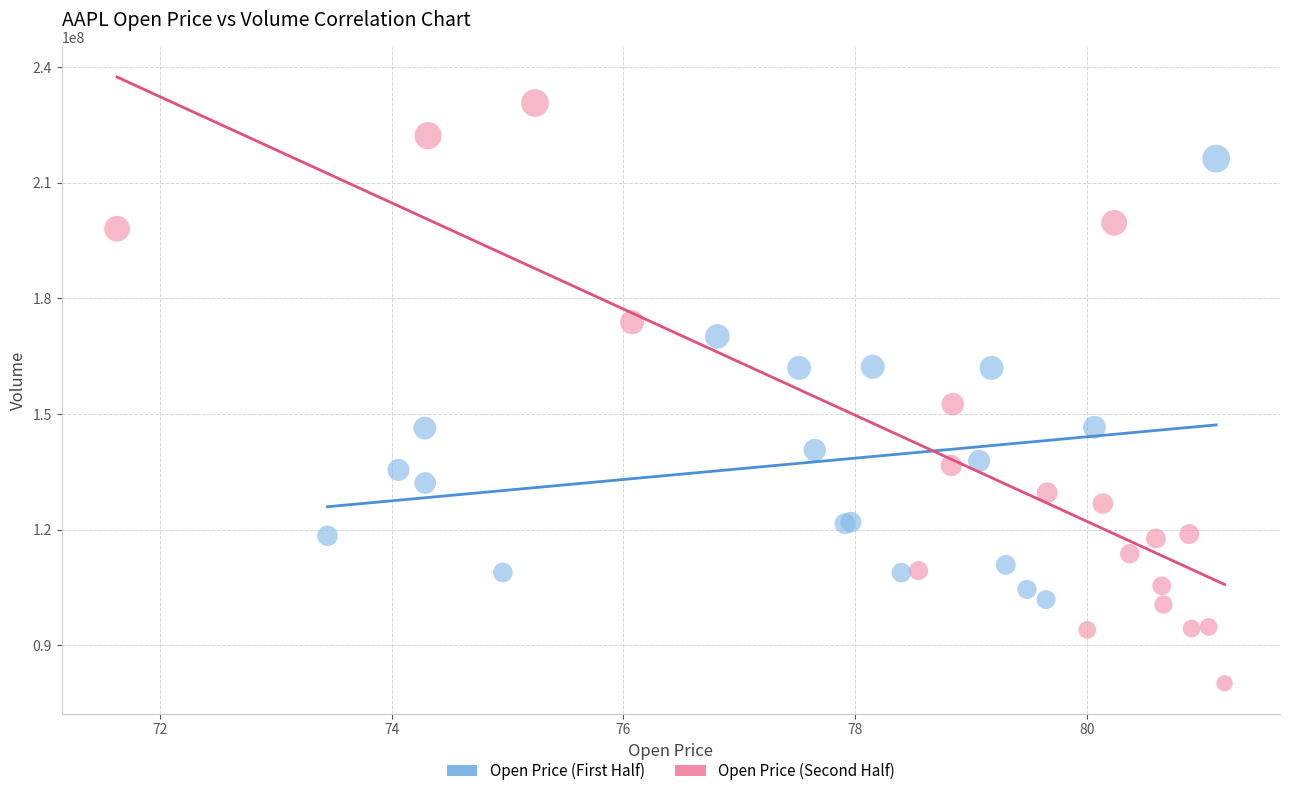

Which series has the widest spread of Y values?

Open Price (Second Half)